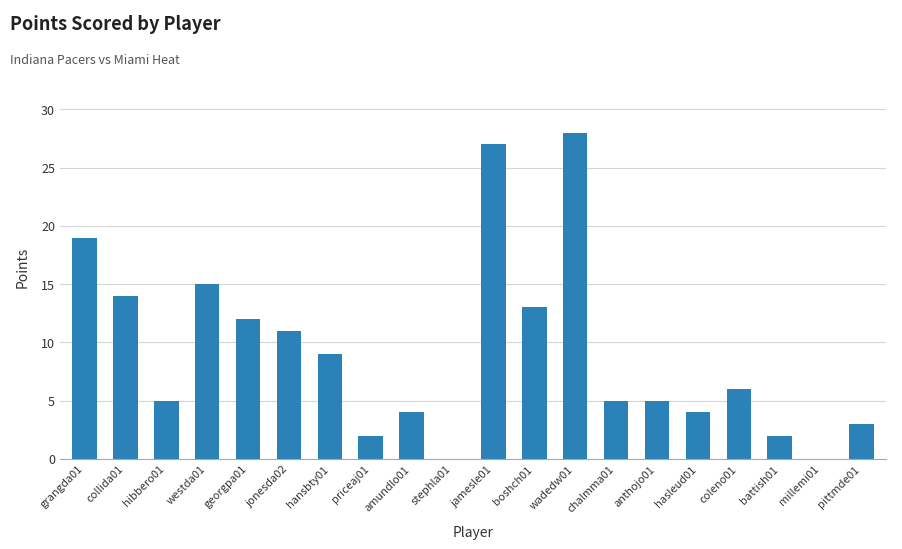

Reading left to right, extract all data points from this chart.

grangda01=19	collida01=14	hibbero01=5	westda01=15	georgpa01=12	jonesda02=11	hansbty01=9	priceaj01=2	amundlo01=4	stephla01=0	jamesle01=27	boshch01=13	wadedw01=28	chalmma01=5	anthojo01=5	hasleud01=4	coleno01=6	battish01=2	millemi01=0	pittmde01=3